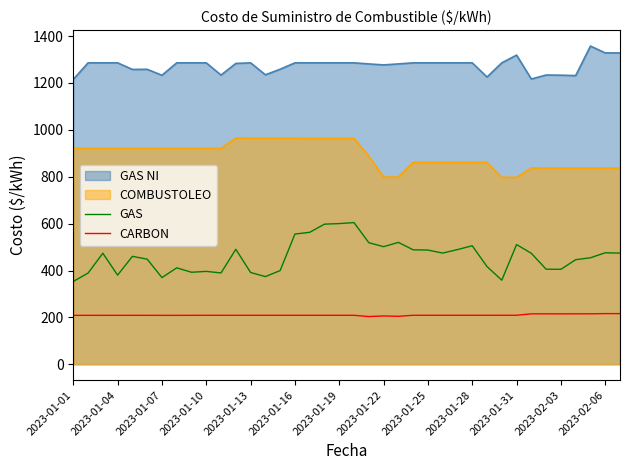

Is it true that GAS equals 538.3 at 29?

False